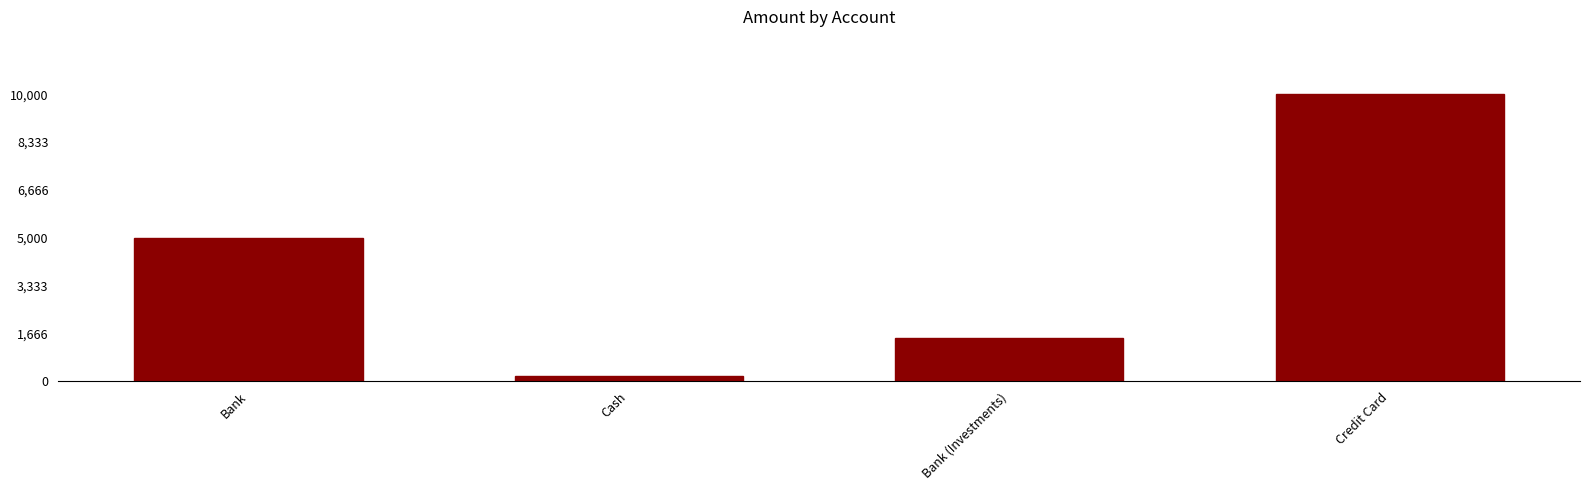

List the labels in order of value, smallest first.

Cash, Bank (Investments), Bank, Credit Card